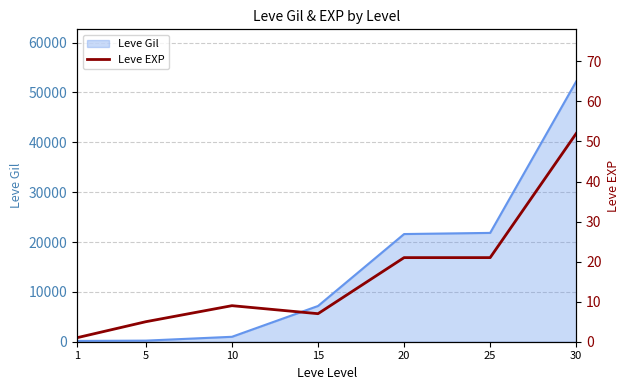

True or false: the data shows 1 at 1.

True